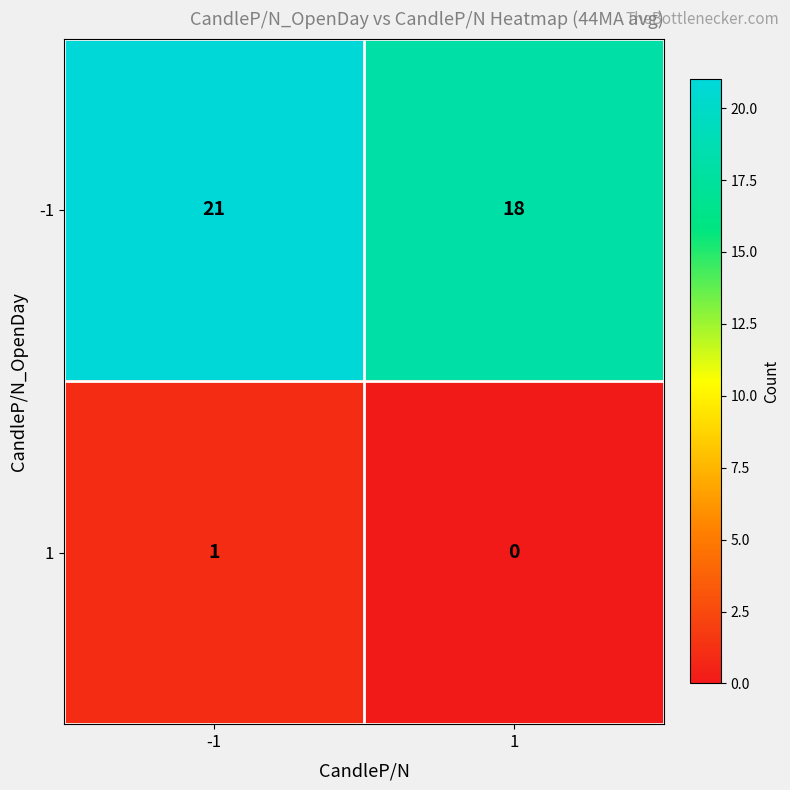

Which series has the largest total across all categories?

row_0